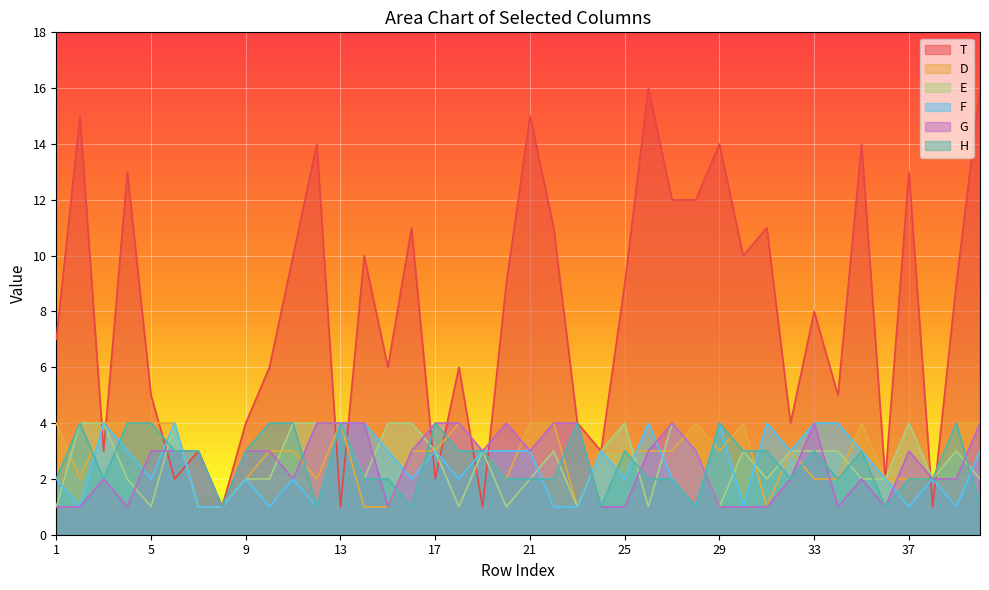

Where is E nearest to the value 2?

4